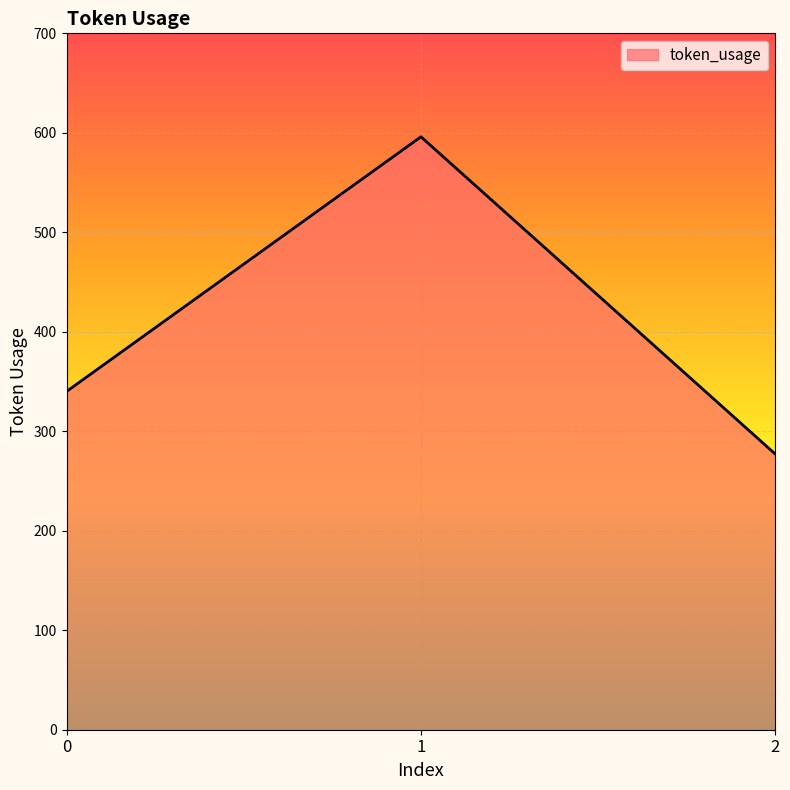

What is the minimum value shown in the chart?

277